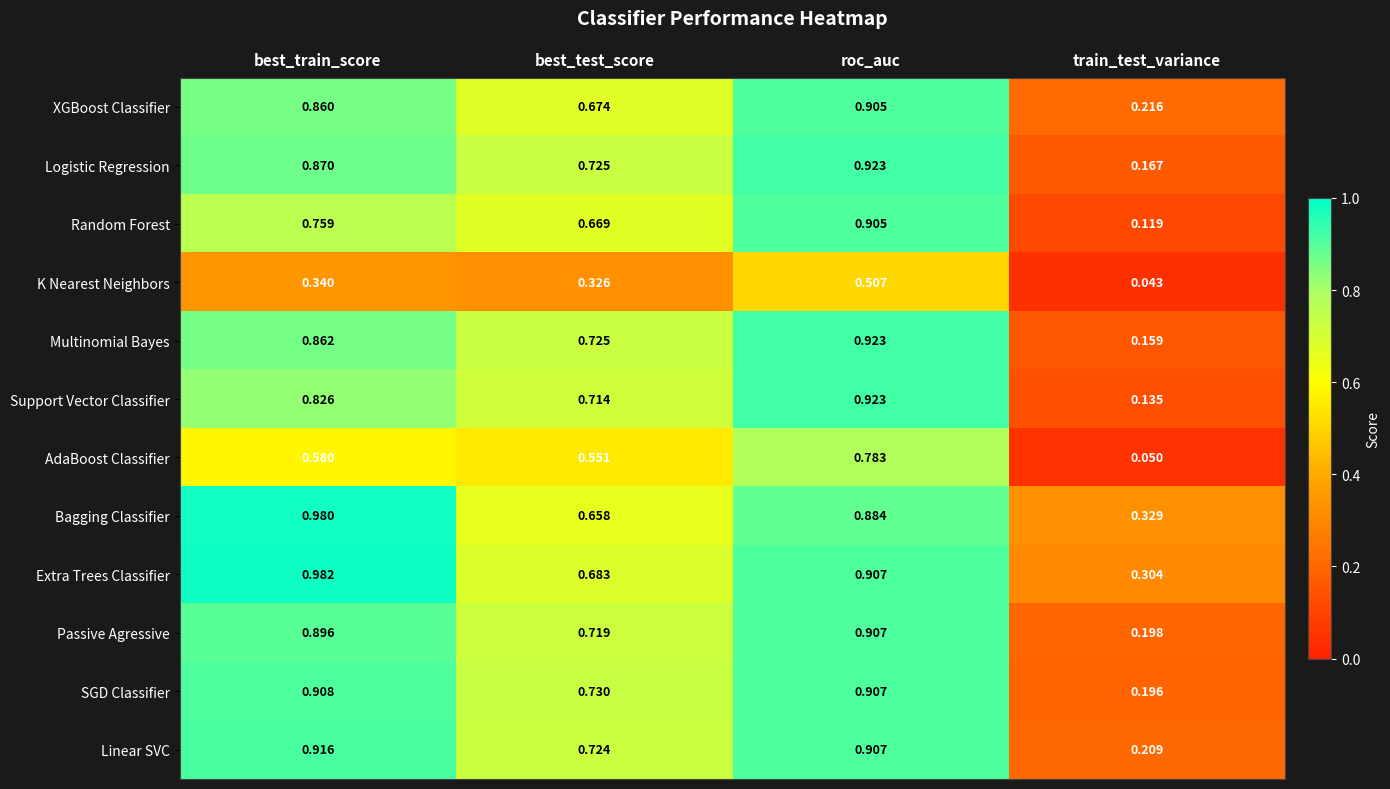

Which series has the largest total across all categories?

Extra Trees Classifier